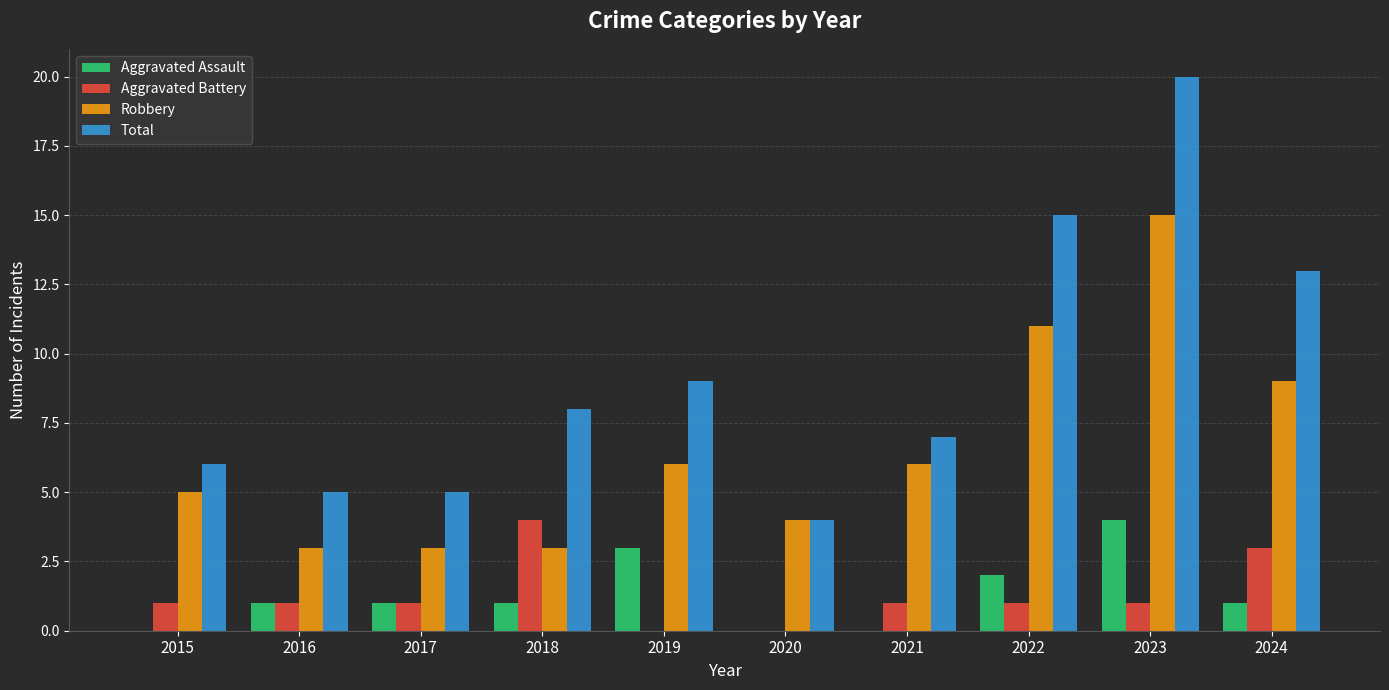

What is the sum of all Total values?

92